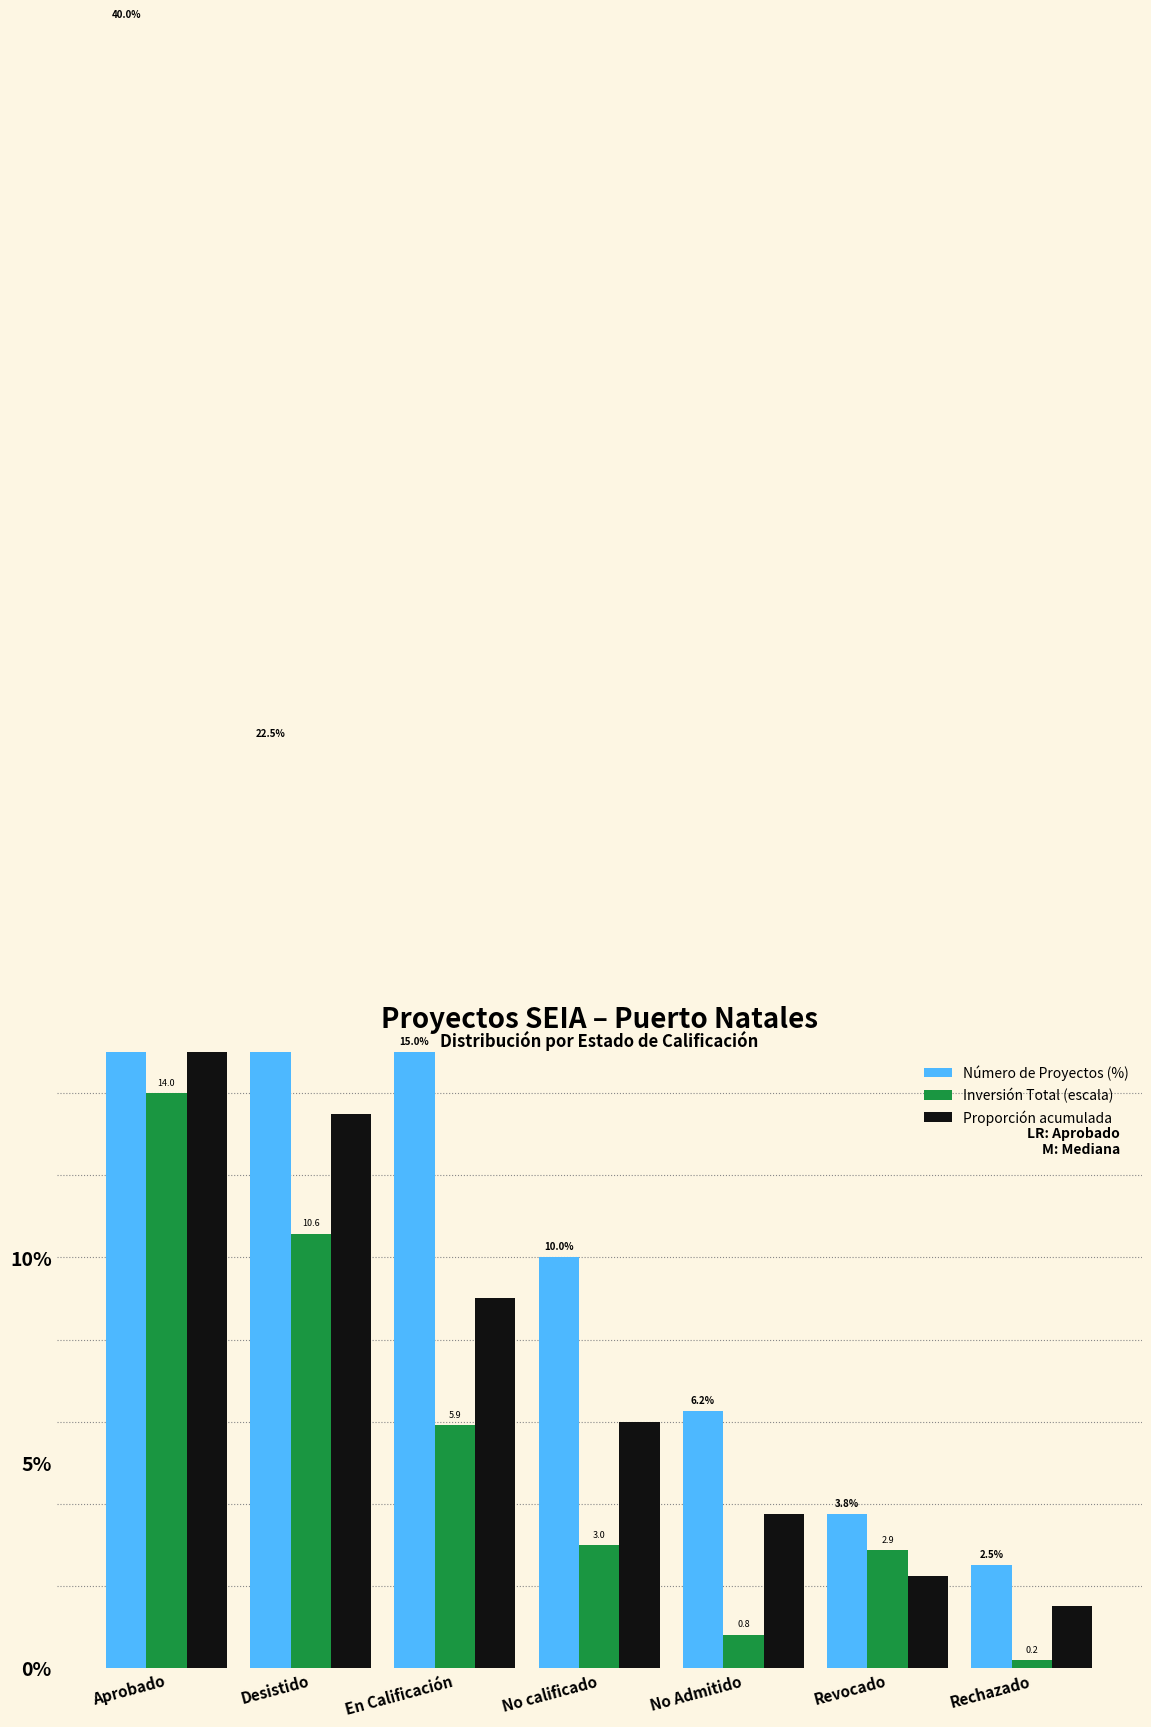

Reading left to right, extract all data points from this chart.

Número de Proyectos (%): Aprobado=40.0	Desistido=22.5	En Calificación=15.0	No calificado=10.0	No Admitido=6.2	Revocado=3.8	Rechazado=2.5
Inversión Total (escala): Aprobado=14.0	Desistido=10.6	En Calificación=5.9	No calificado=3.0	No Admitido=0.8	Revocado=2.9	Rechazado=0.2
Proporción acumulada: Aprobado=24.0	Desistido=13.5	En Calificación=9.0	No calificado=6.0	No Admitido=3.8	Revocado=2.2	Rechazado=1.5